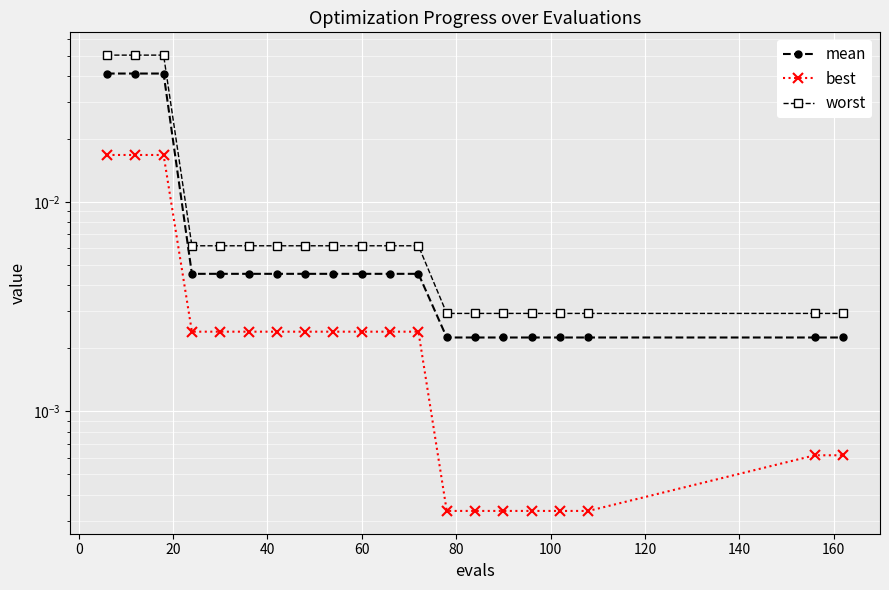

The value of worst at 15 is 0.0. True or false?

False